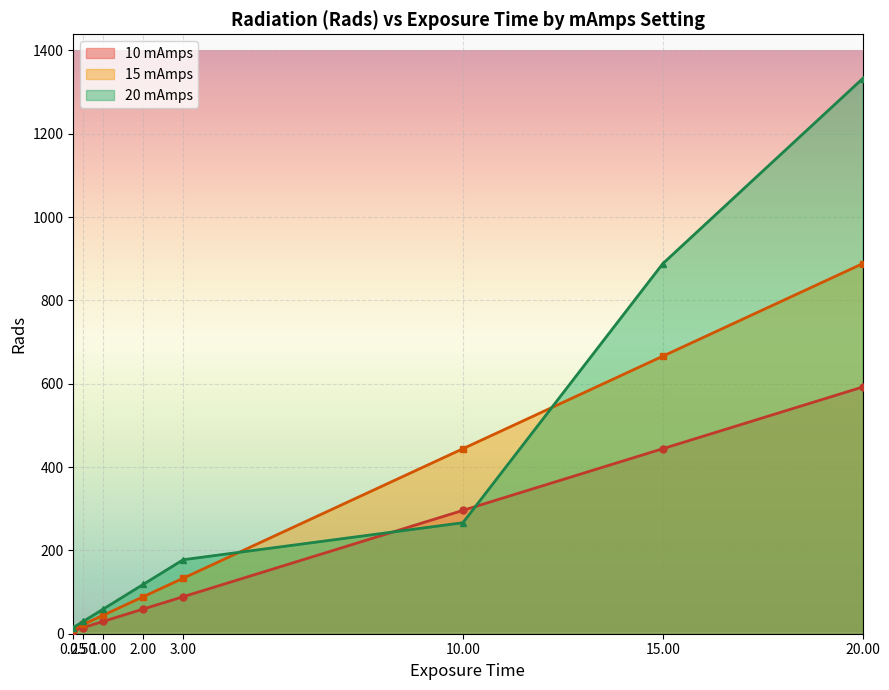

Which series has the largest total across all categories?

rads